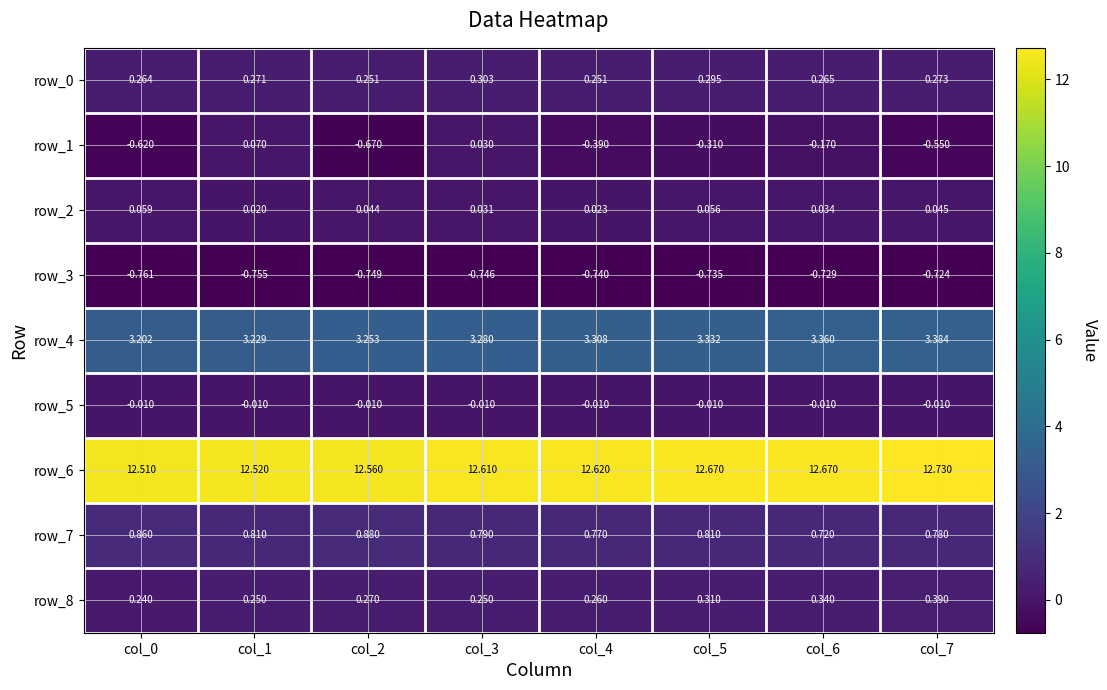

How many row_6 values are between 12 and 13?

8